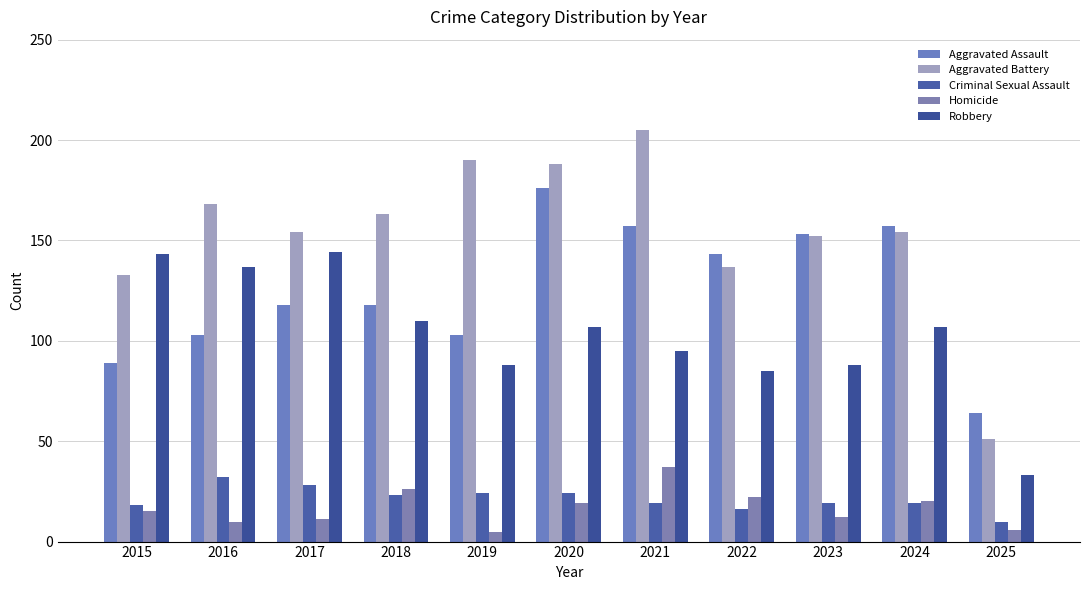

True or false: Homicide has a value of 2 at 2025.

False